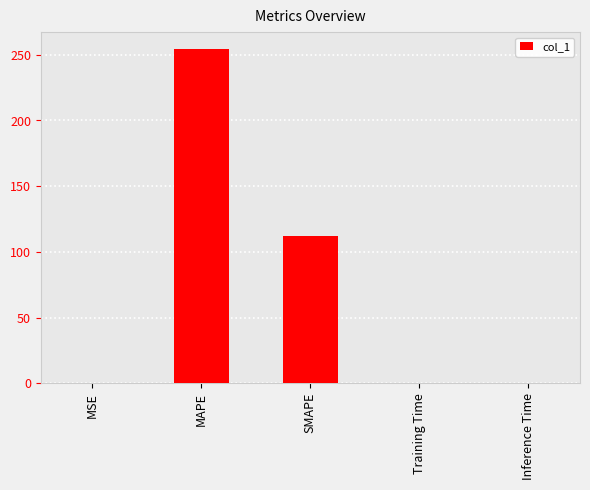

What is the maximum value shown in the chart?

254.5